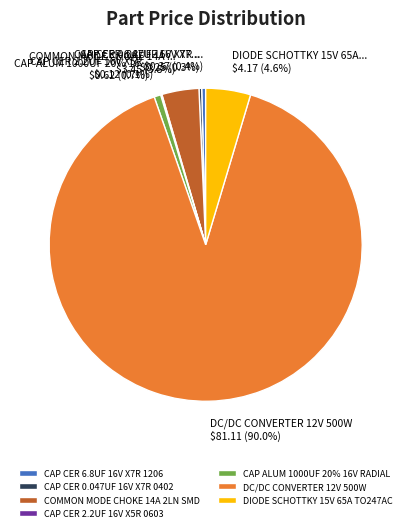

Which slice represents more than half of the pie?

DC/DC CONVERTER 12V 500W